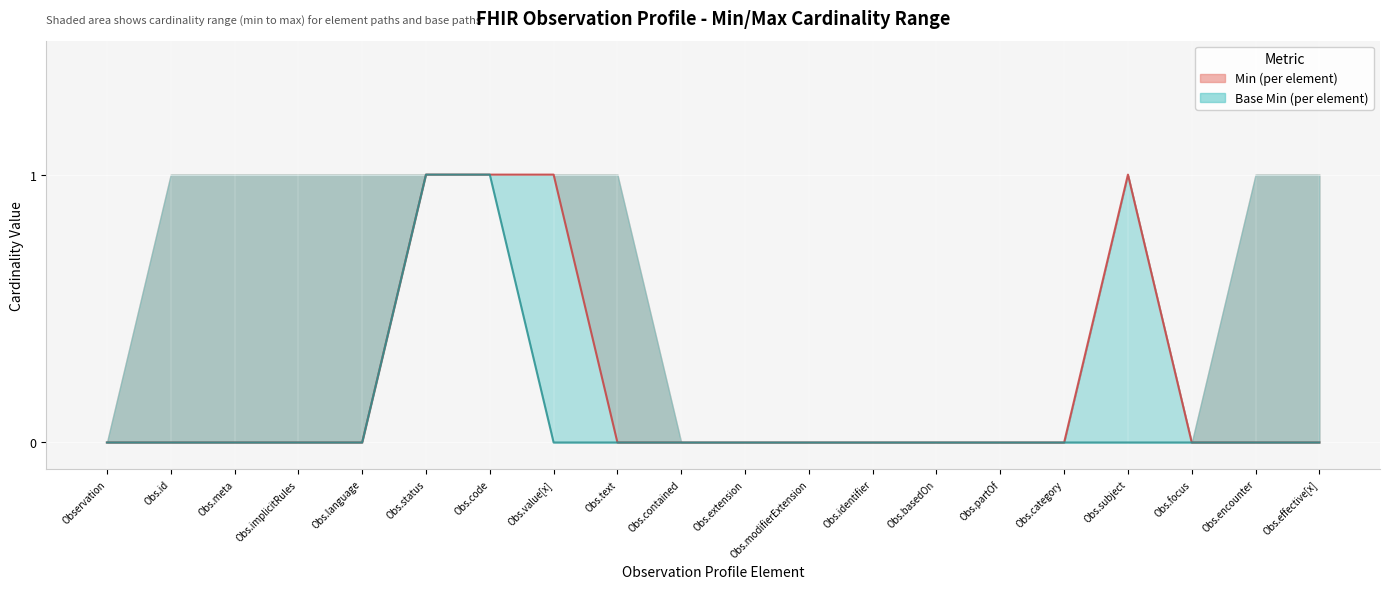

Which series has the widest spread of values?

Min